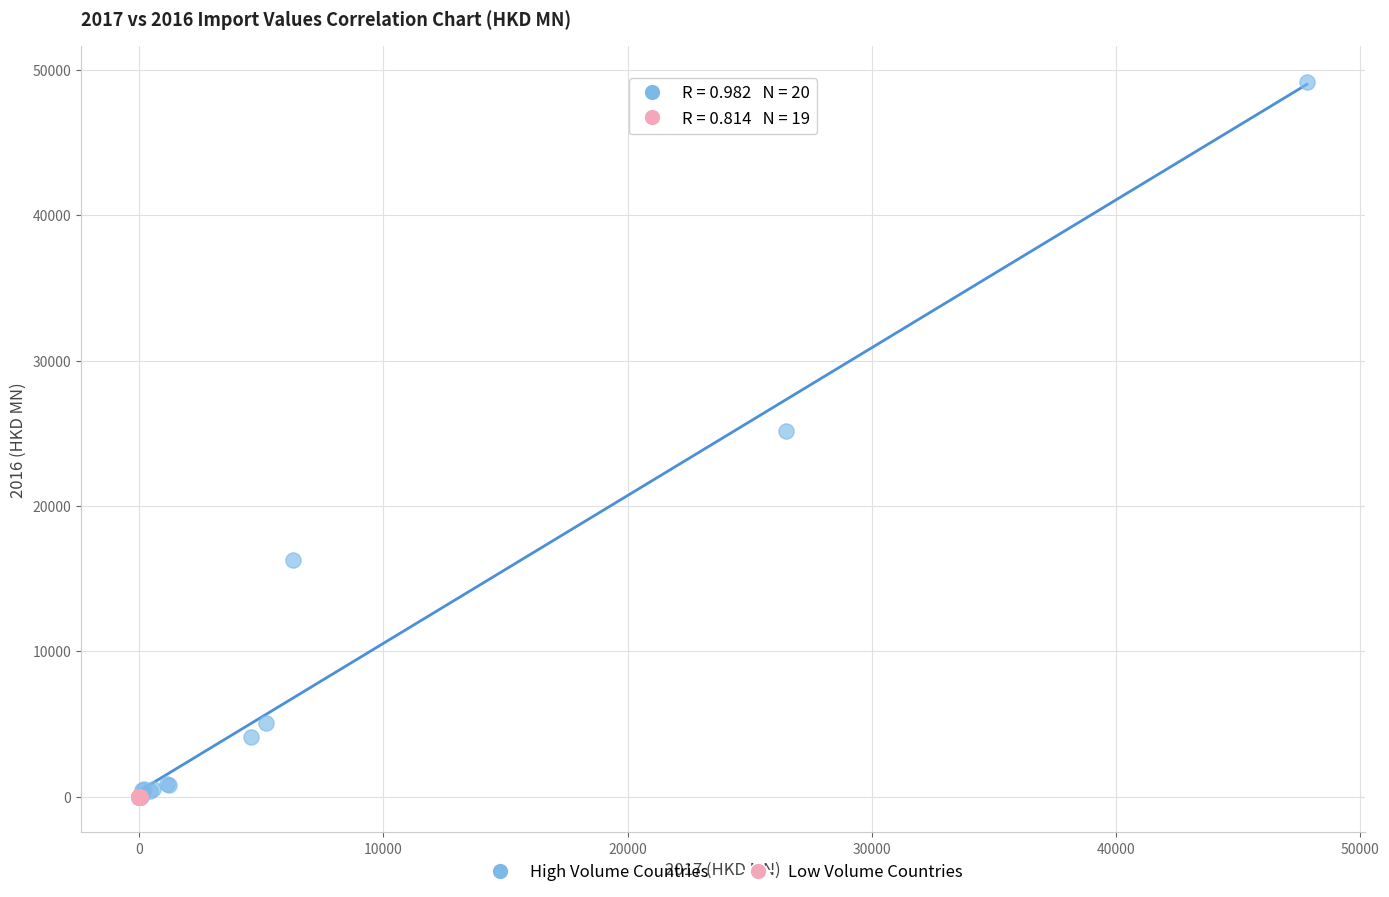

What are all the series names shown in the legend?

High Volume Countries, Low Volume Countries